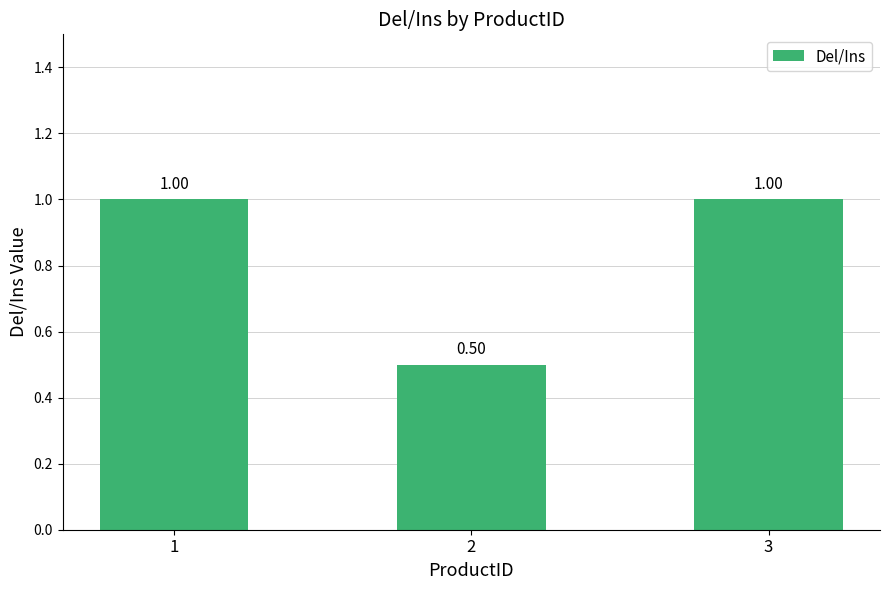

Read the value at 3.

1.0